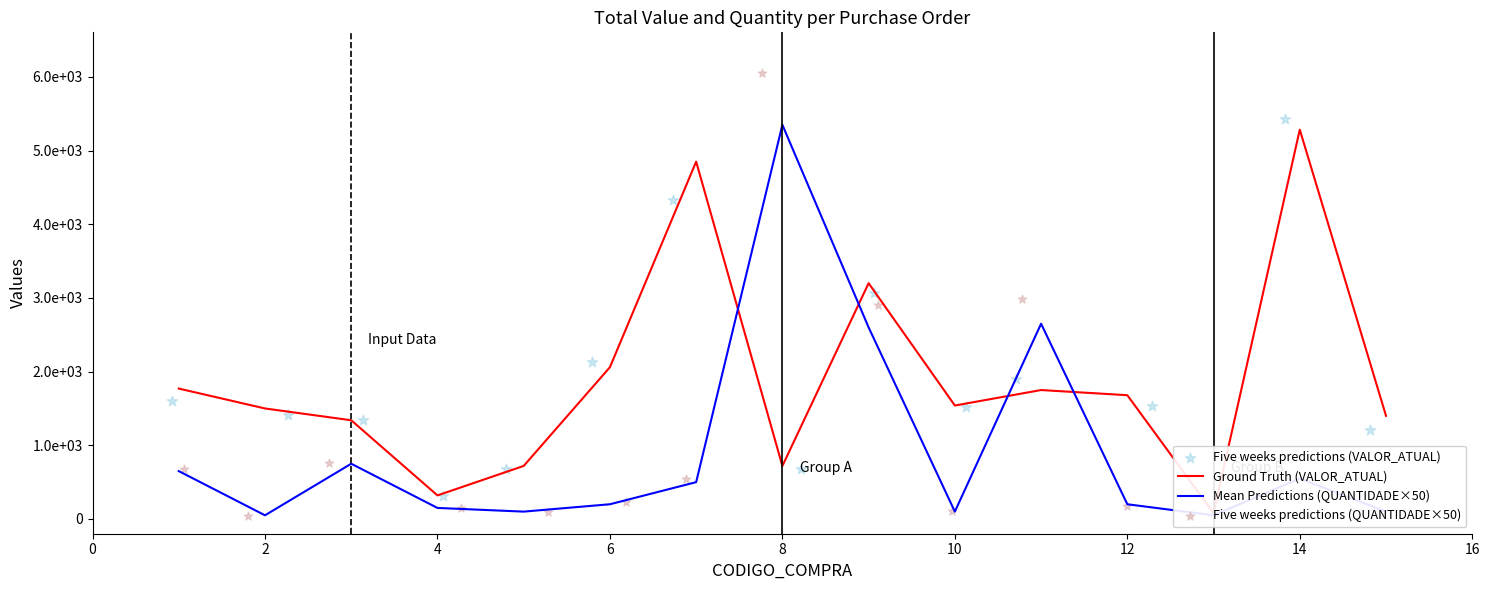

At how many categories does at least one series exceed 4927?

2